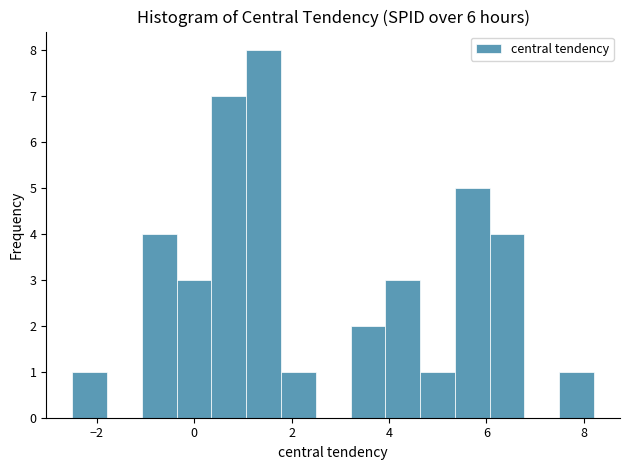

Read against the x-axis, roughly where is the centre of the tallest bar?

1.4